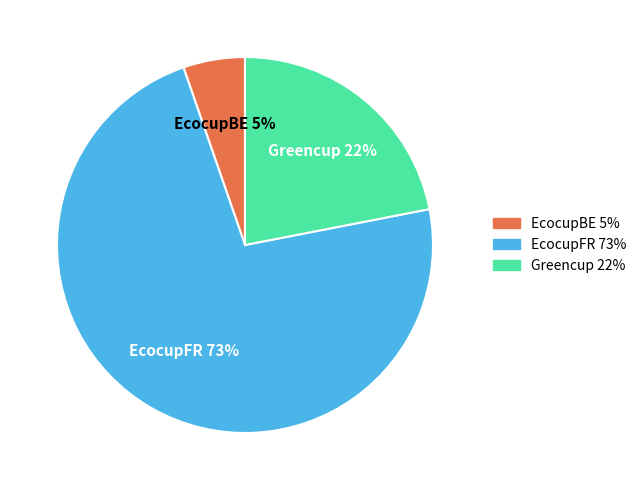

Combined, do EcocupFR and Greencup account for over 50%?

Yes